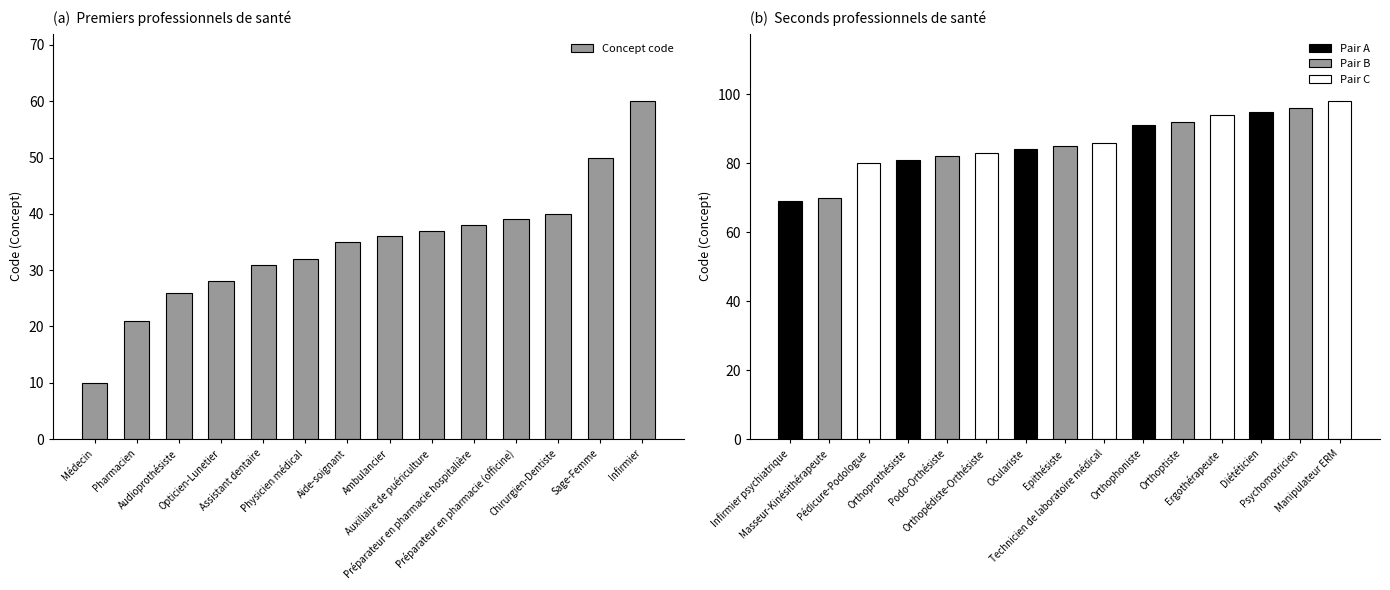

Which label corresponds to the smallest value in the chart?

Médecin